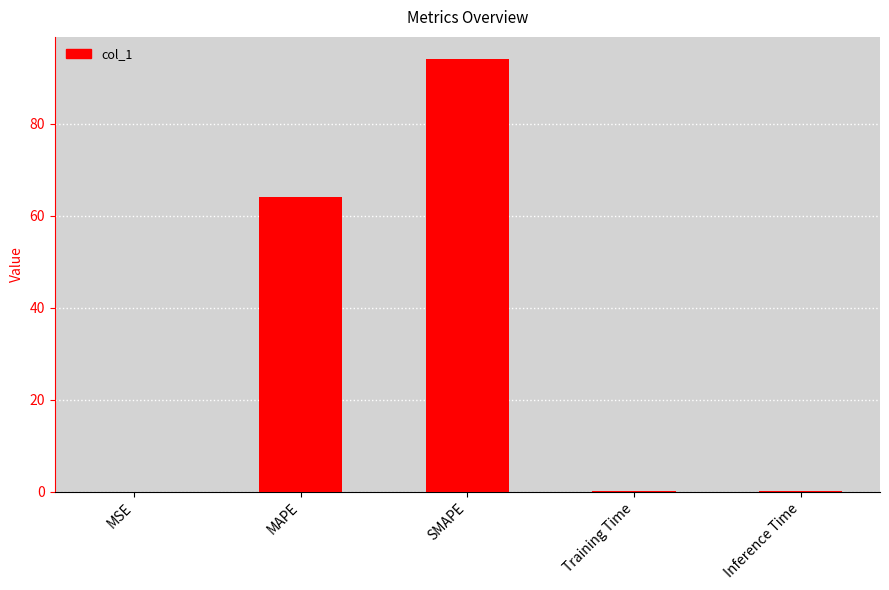

What is the change in value from MAPE to SMAPE?

+30.1